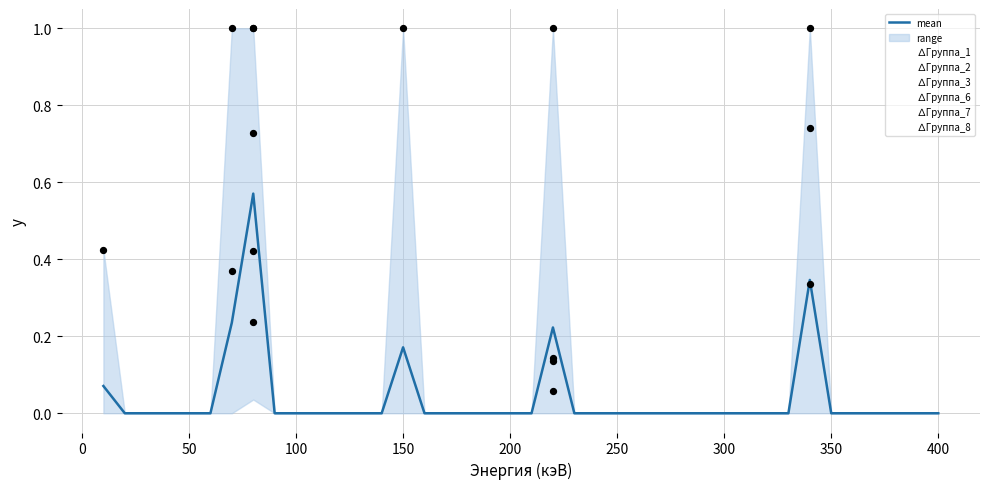

What are all the series names shown in the legend?

∆Группа_1, ∆Группа_2, ∆Группа_3, ∆Группа_6, ∆Группа_7, ∆Группа_8